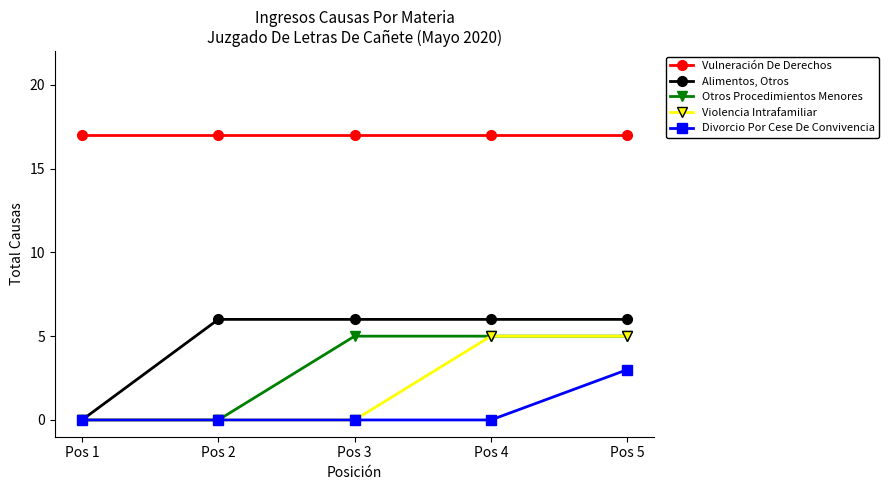

True or false: Vulneración De Derechos and Otros Procedimientos Menores intersect in this chart.

False